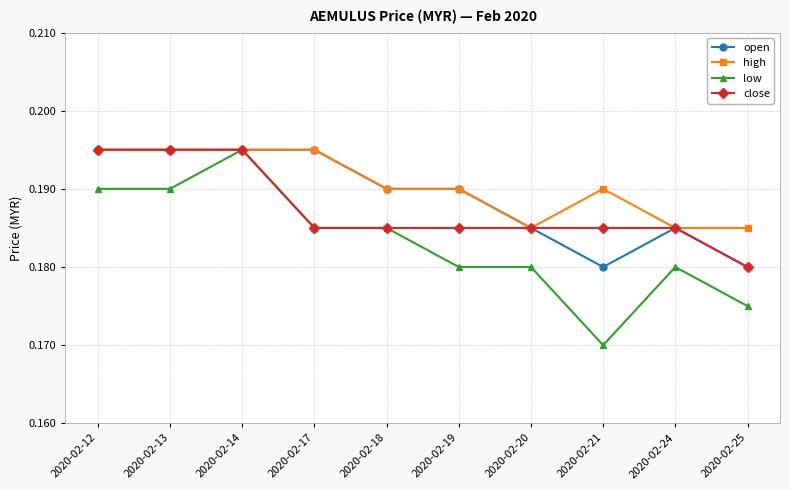

Is this an area chart (filled region under the line)?

No